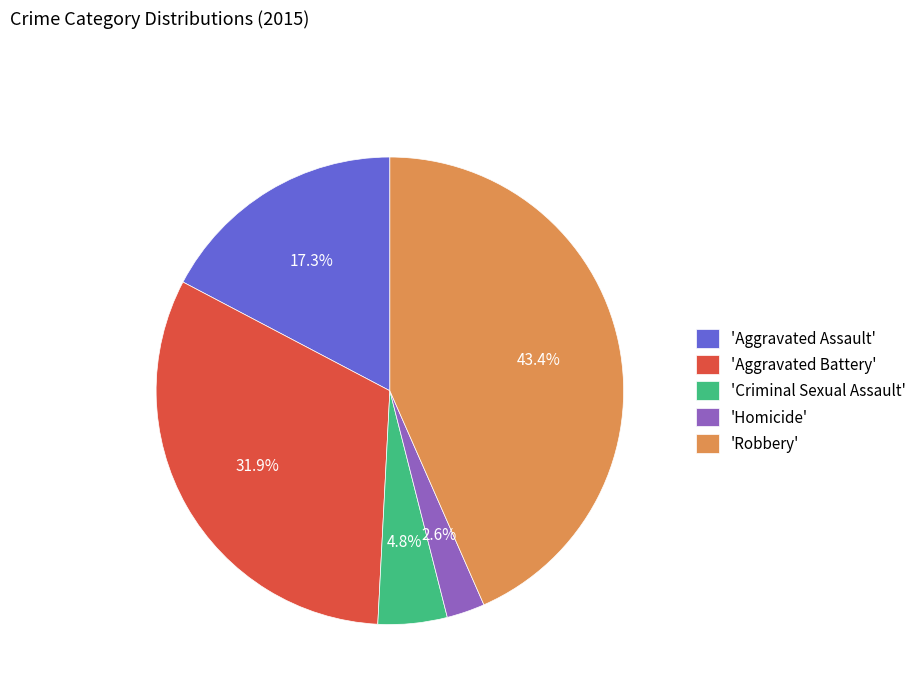

What is the total percentage of 'Homicide' and 'Robbery'?

46.0%